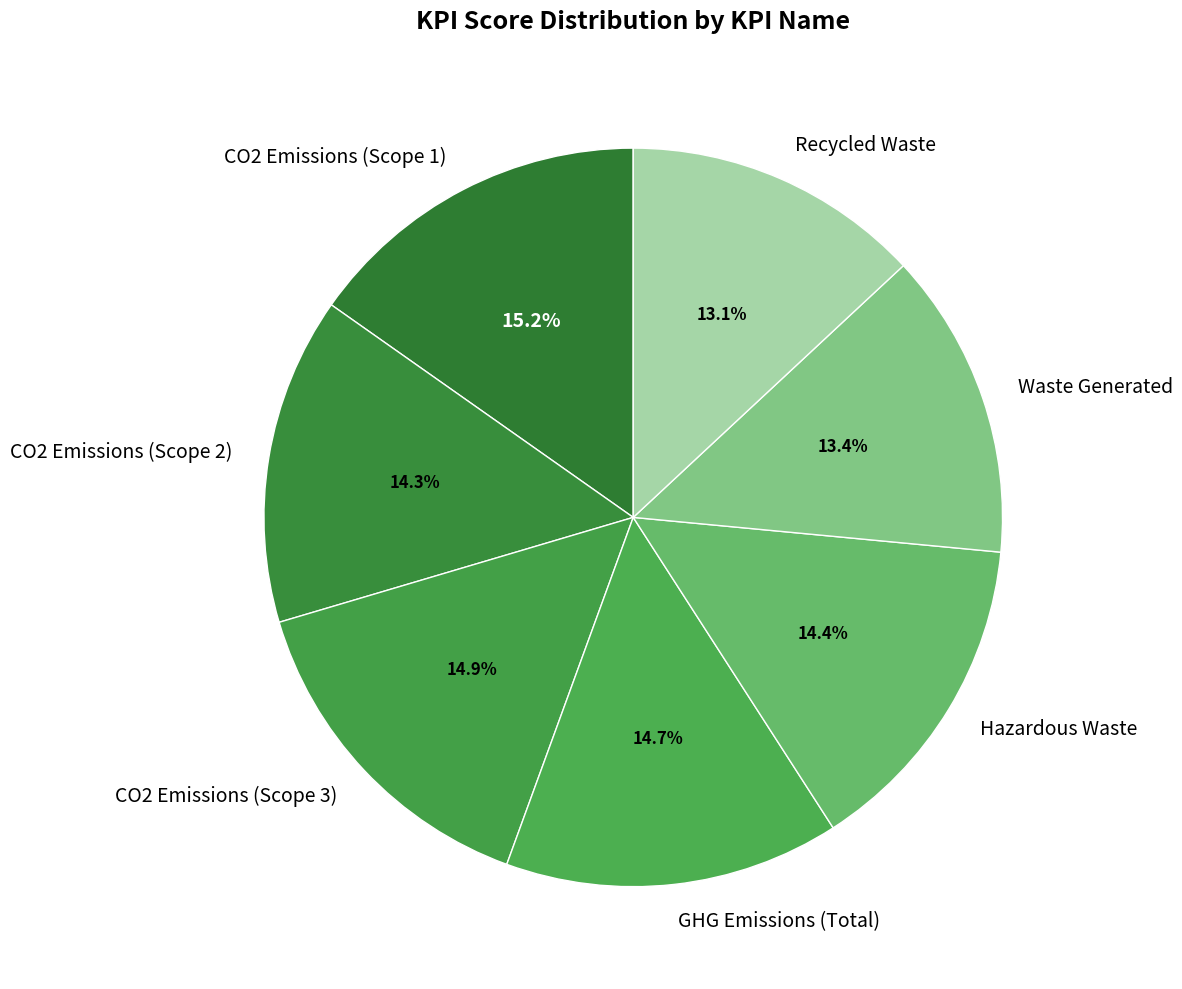

What portion of the pie excludes GHG Emissions (Total)?

85.3%